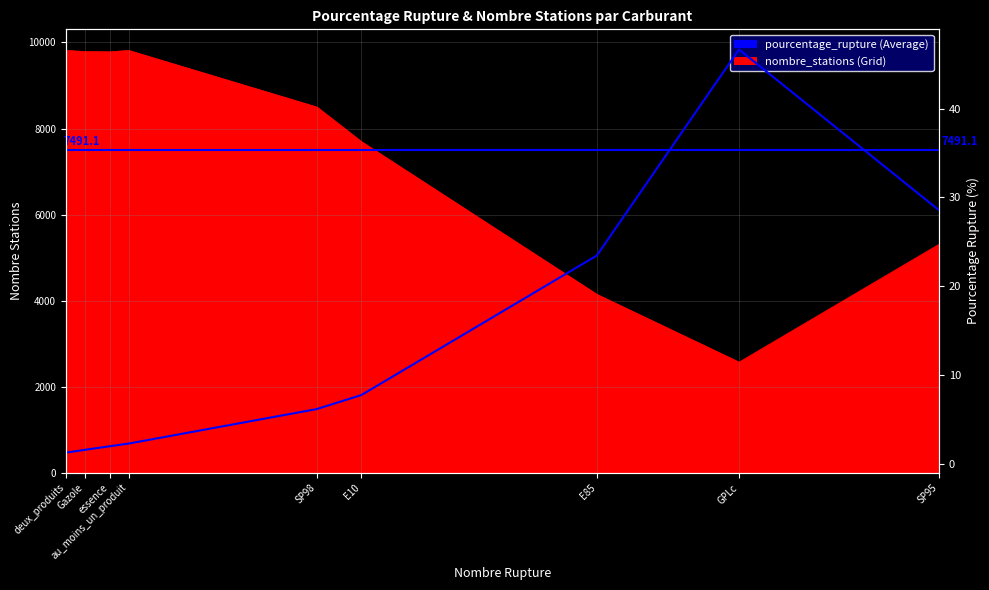

Rank the categories by value from highest to lowest.

GPLc, SP95, E85, E10, SP98, au_moins_un_produit, essence, Gazole, deux_produits